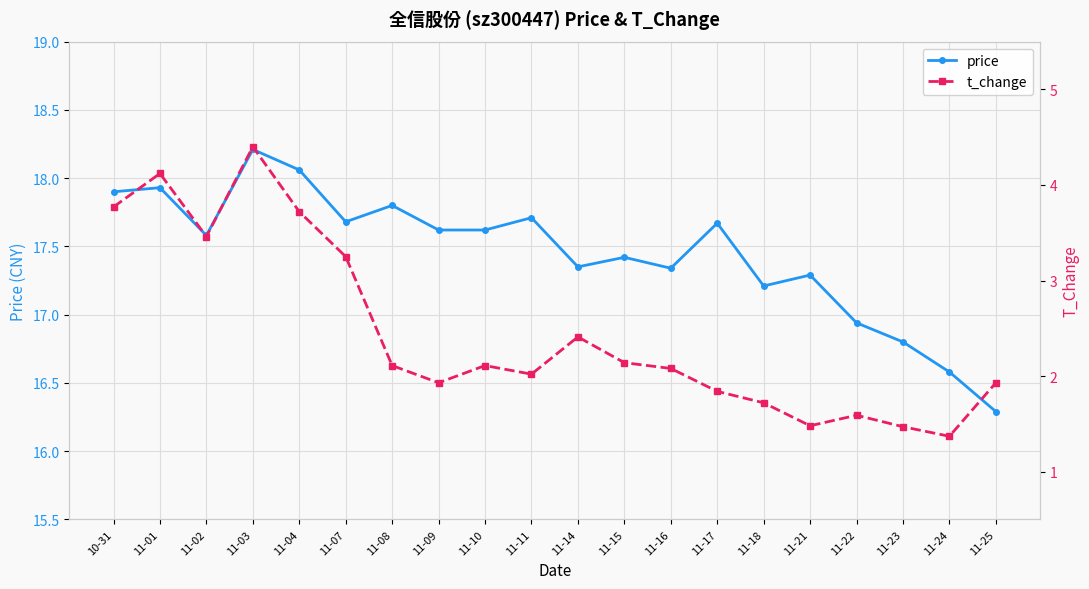

Where is t_change nearest to the value 2?

11-11